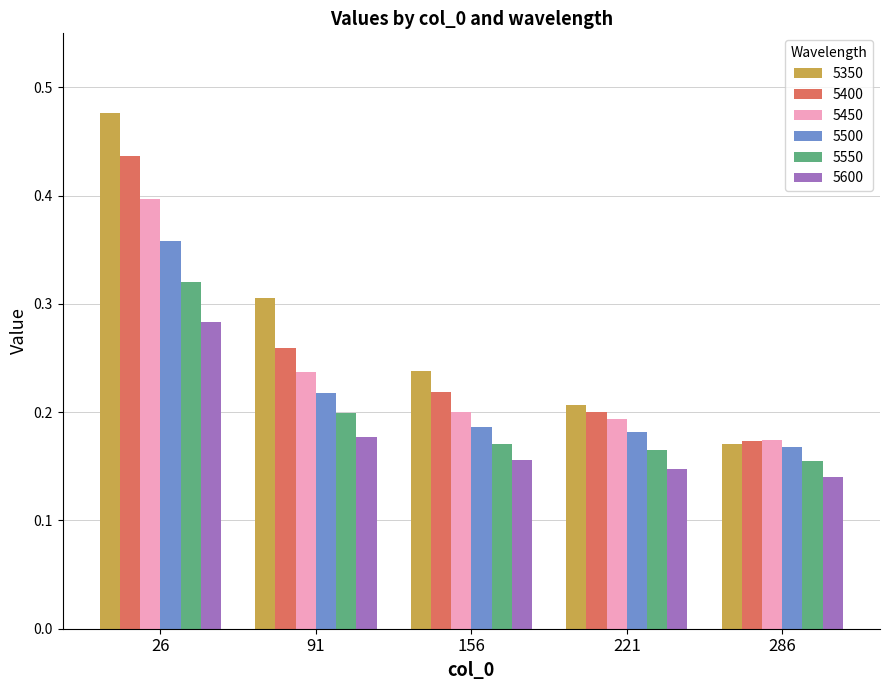

Which series has the widest spread of values?

5350